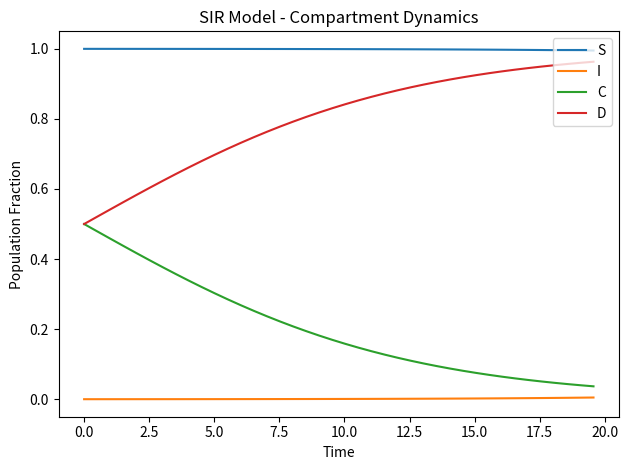

List the series in order of their overall mean, lowest first.

I, C, D, S